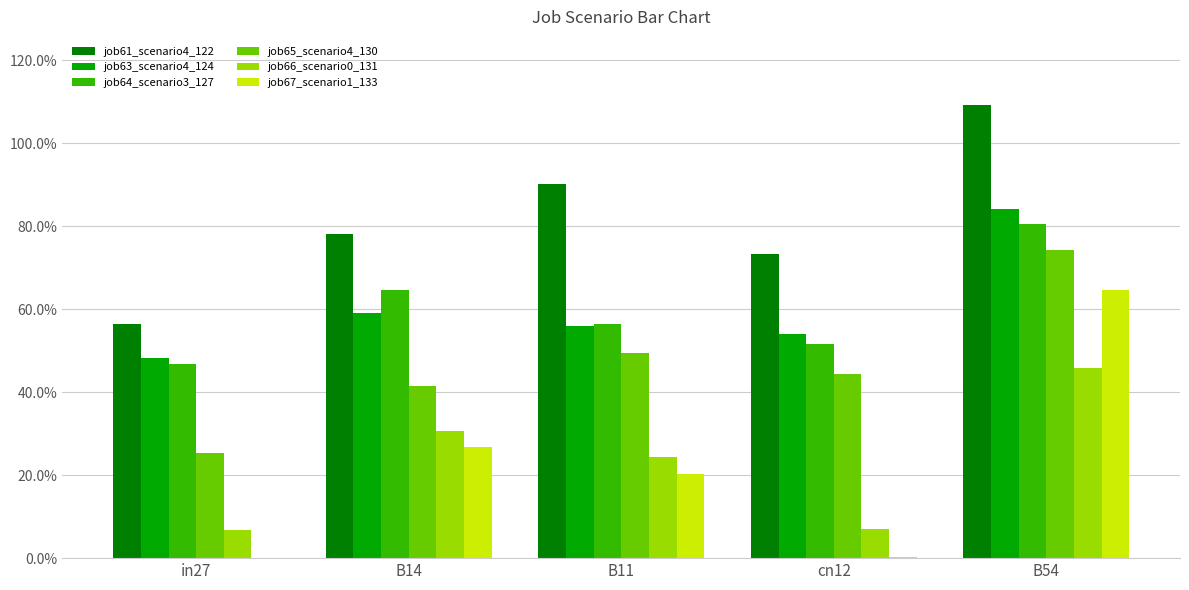

How many job63_scenario4_124 values are between 0 and 1?

5